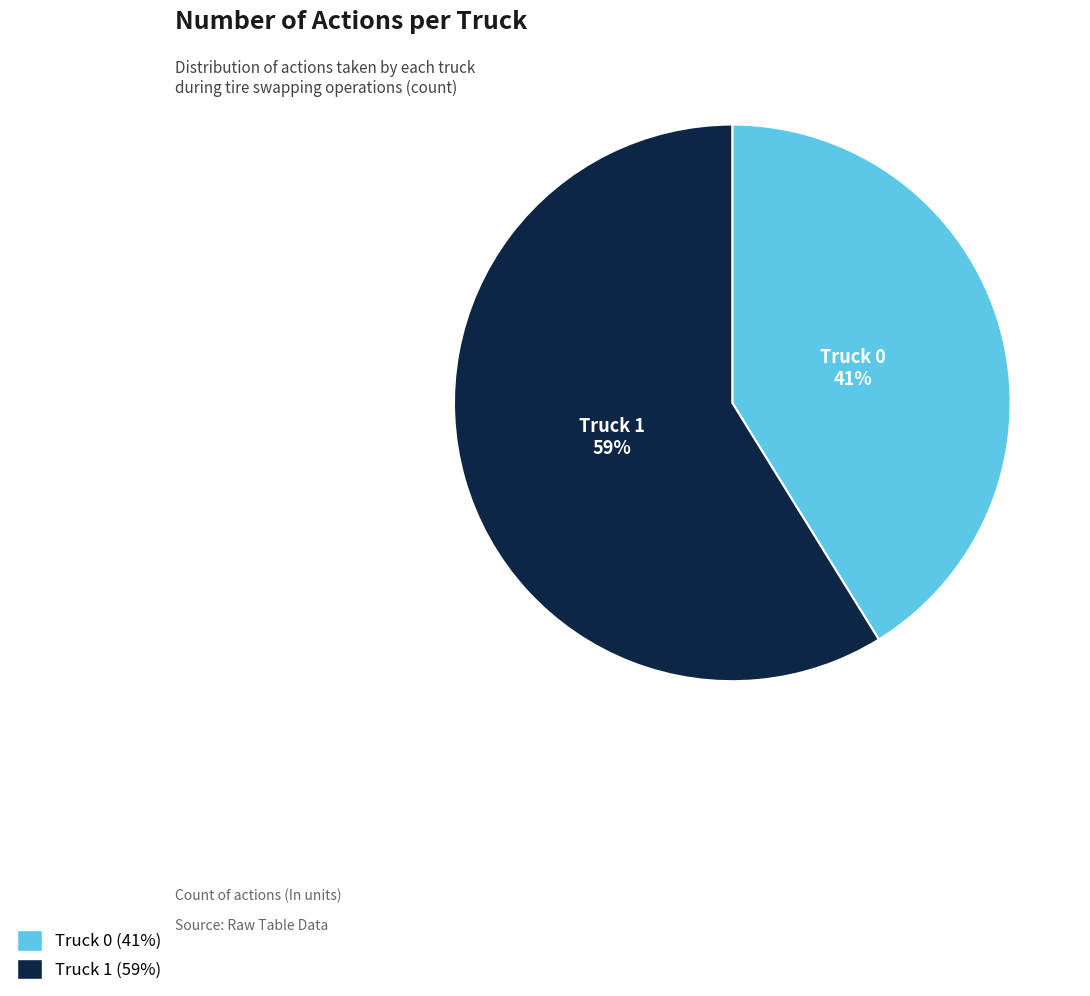

To the nearest percent, what portion does Truck 0 represent?

41%